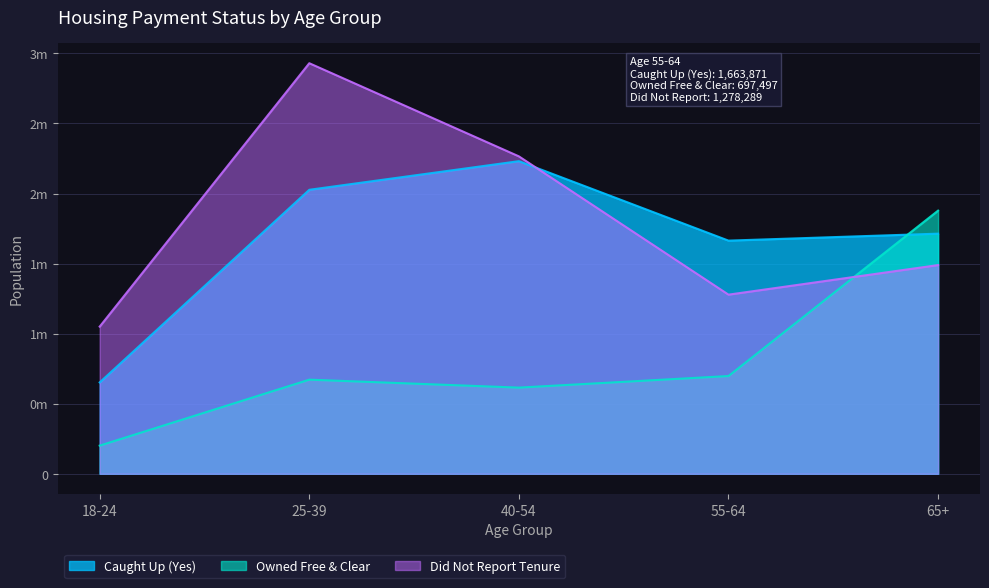

Which category has the lowest value across all series?

18-24